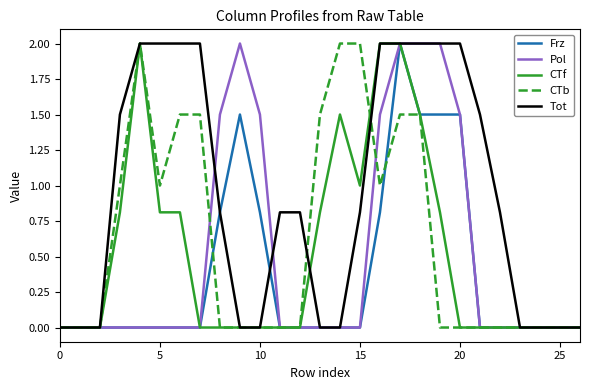

Which series has the largest total across all categories?

Tot